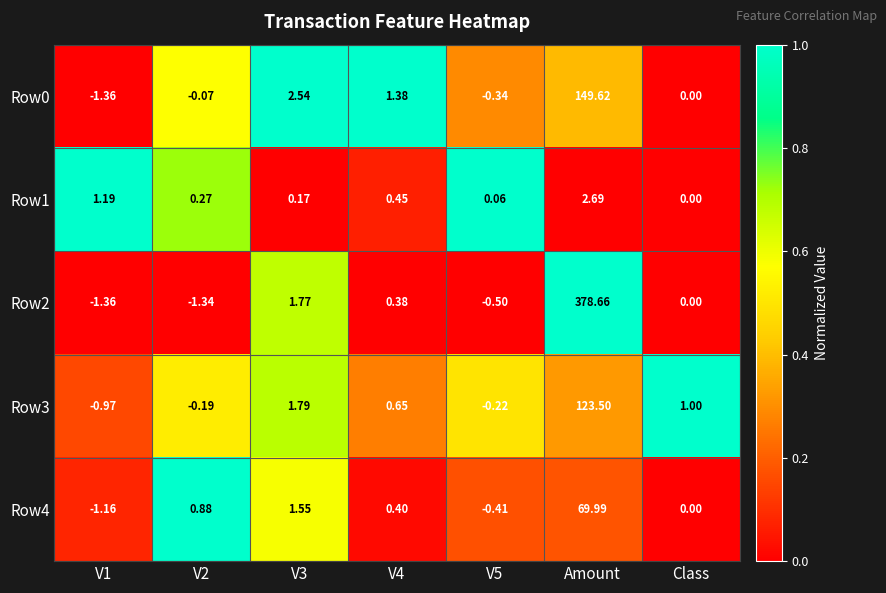

Is the value of Row1 at V3 greater than the value of Row2 at Class?

Yes